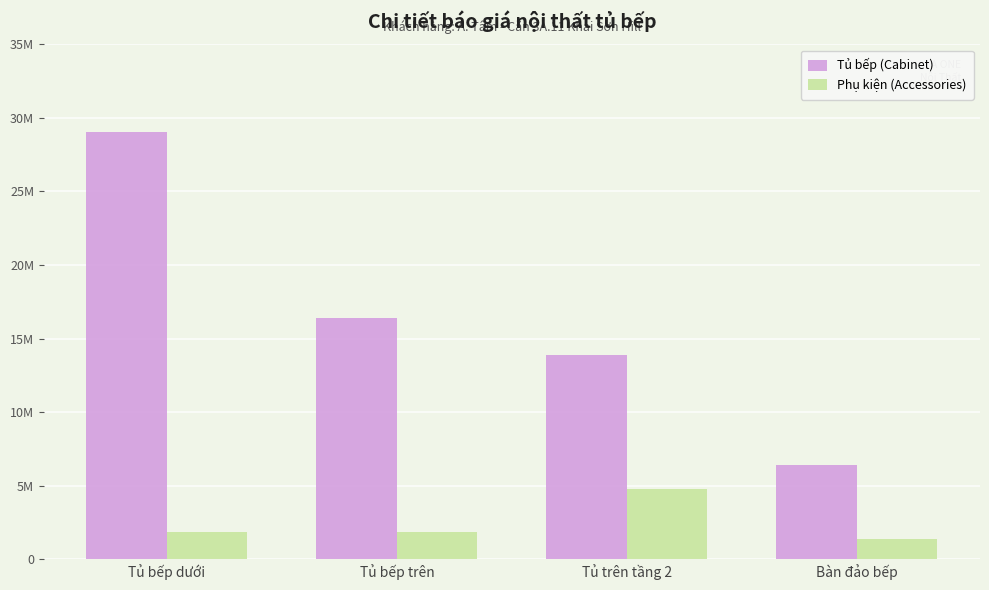

How many series are shown in this chart?

2